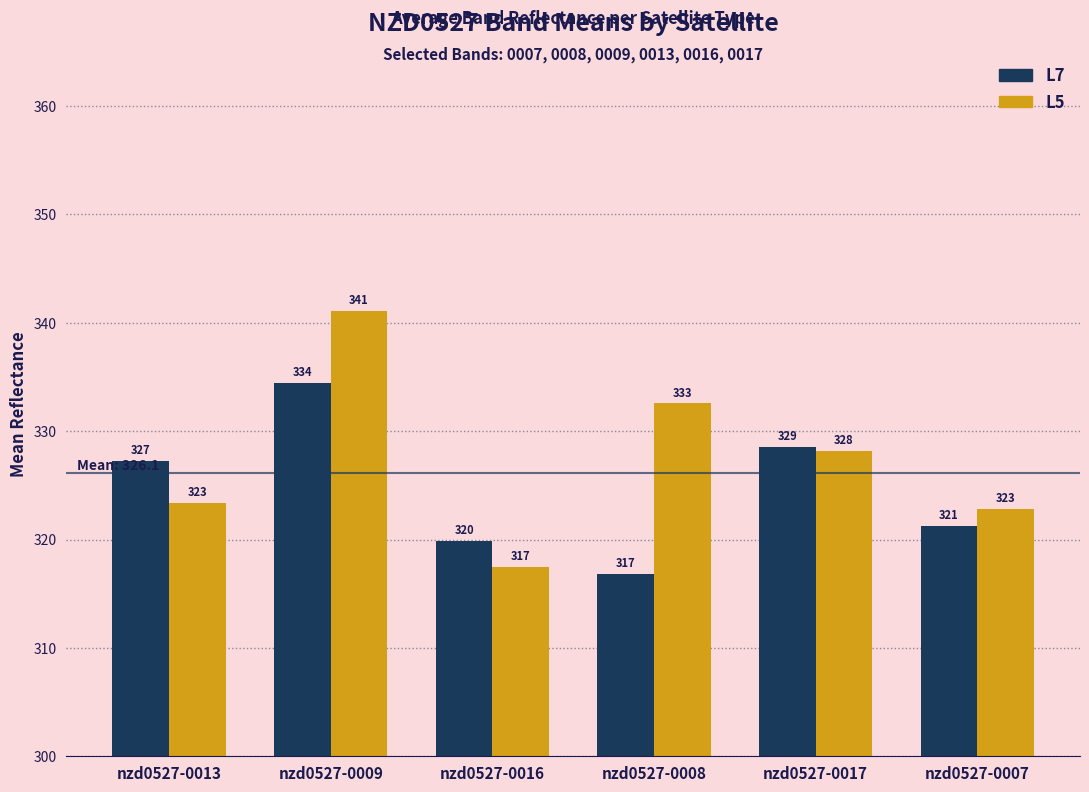

What are all the series names shown in the legend?

L7, L5